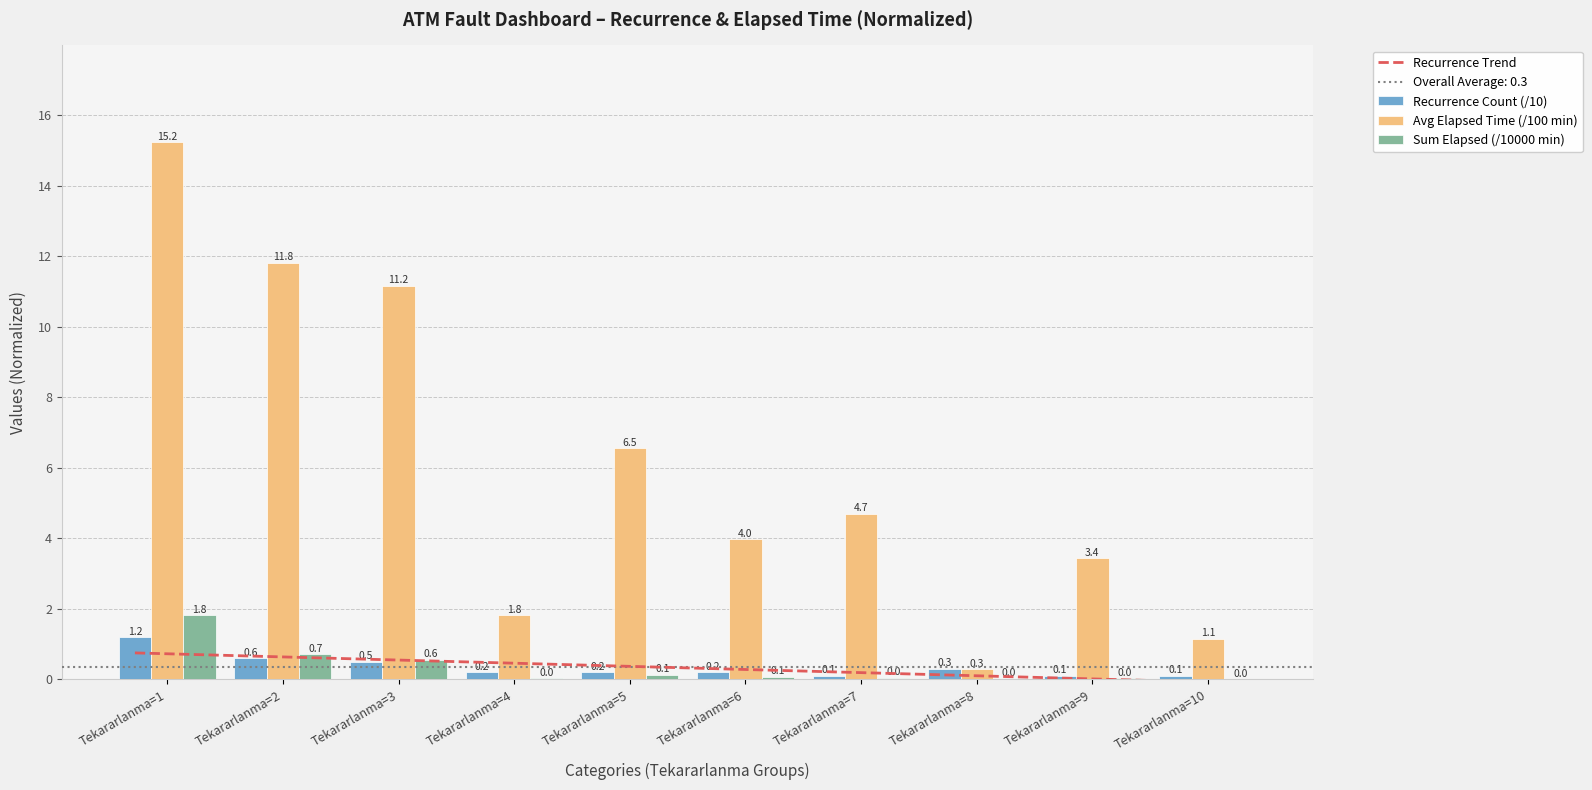

What is the greatest value displayed?

15.2